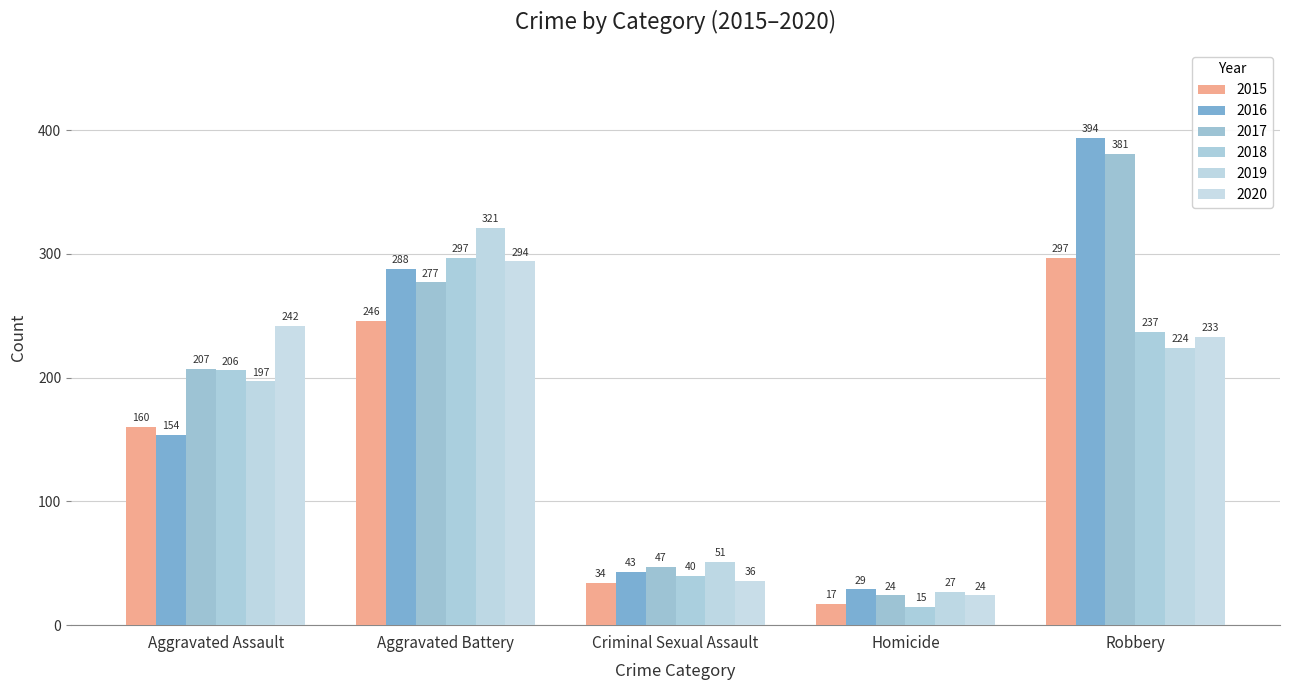

What is the label of the 2nd bar from the right?

Homicide